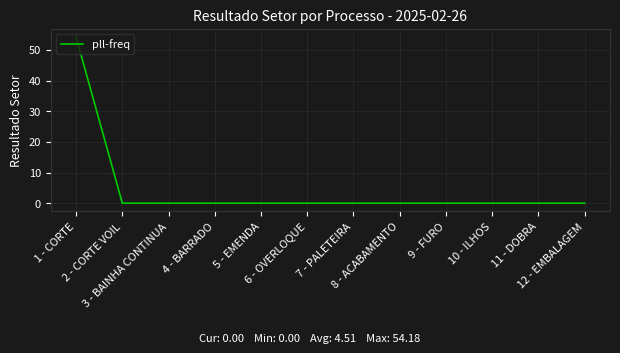

Reading right to left, transcribe all the data shown in this chart.

0.0	0.0	0.0	0.0	0.0	0.0	0.0	0.0	0.0	0.0	0.0	54.2